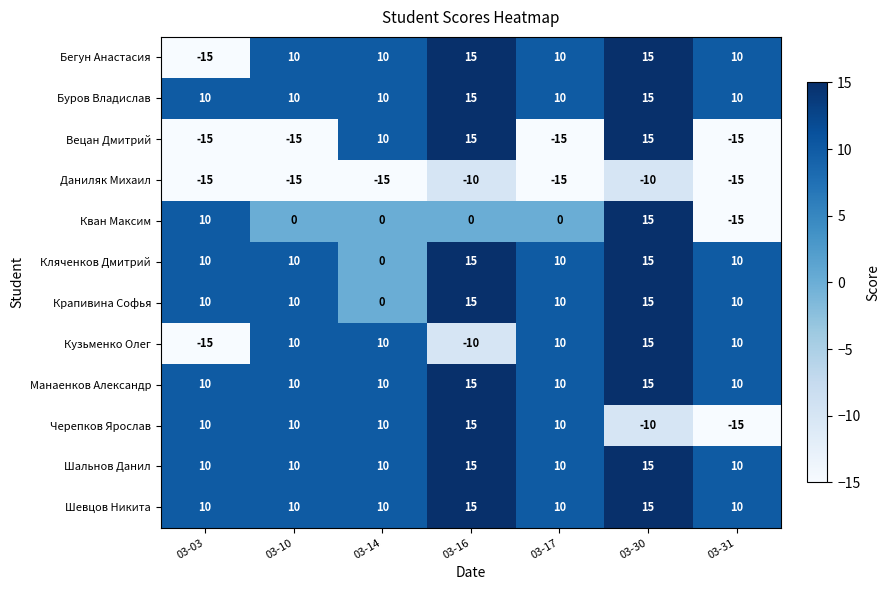

What is the total value across all series at 03-30?

130